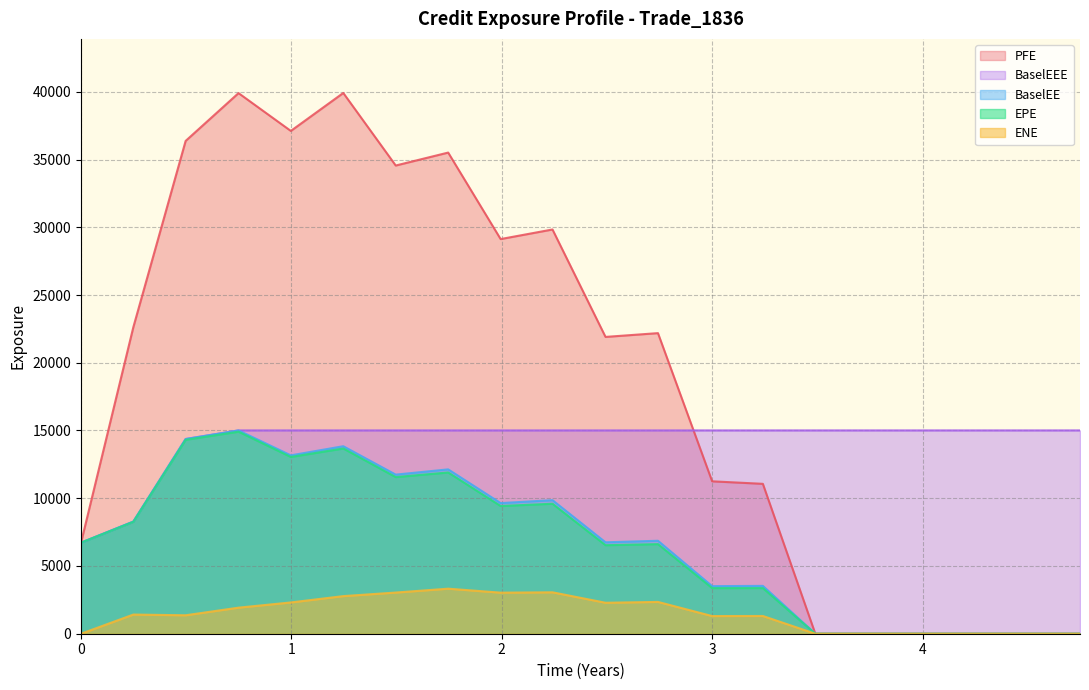

What is the total value across all series at 2017-12-29?

66234.5